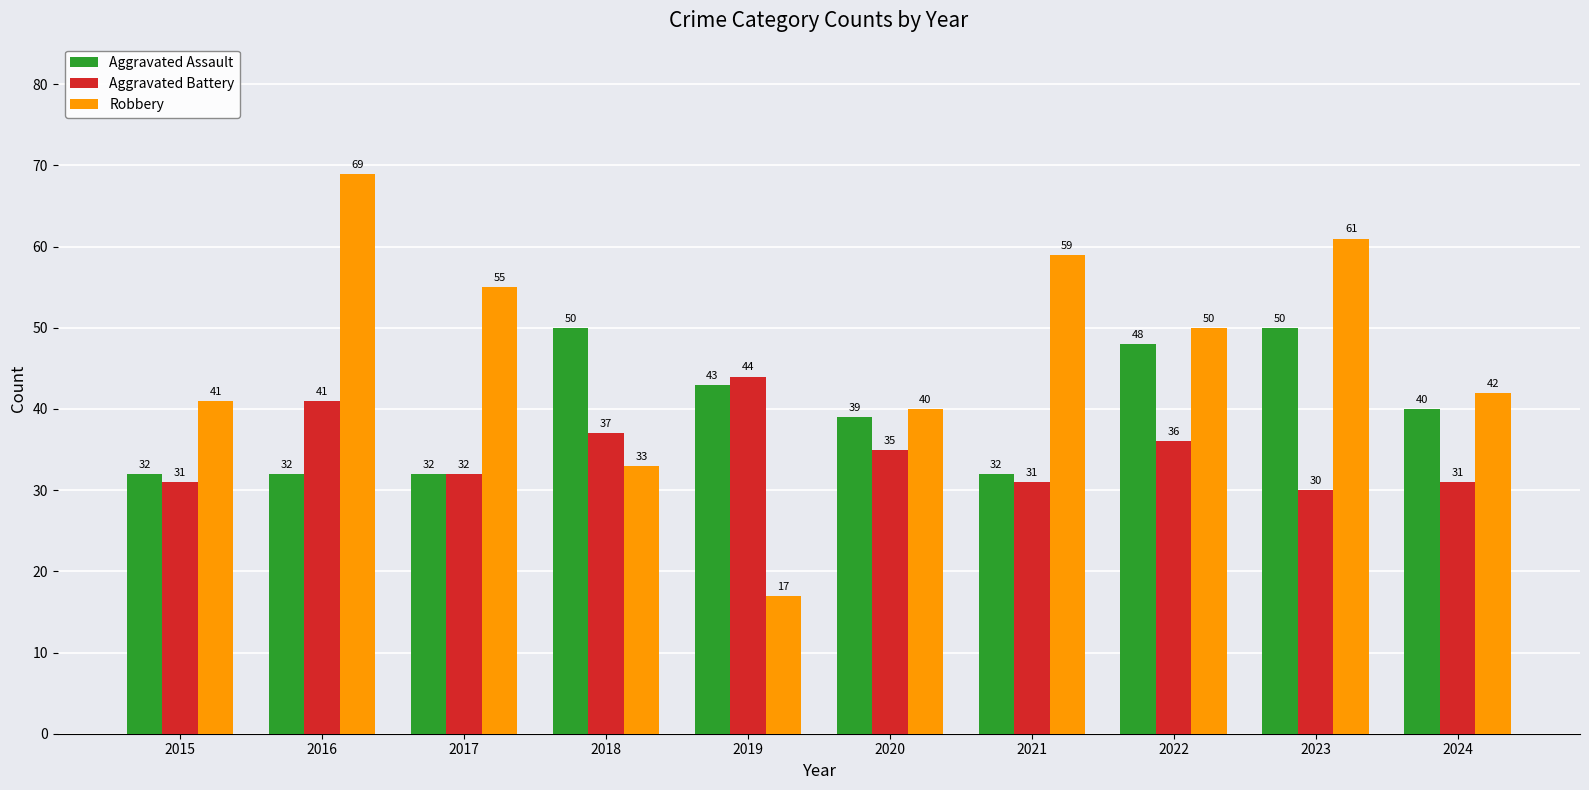

Count the number of categories in the chart.

10